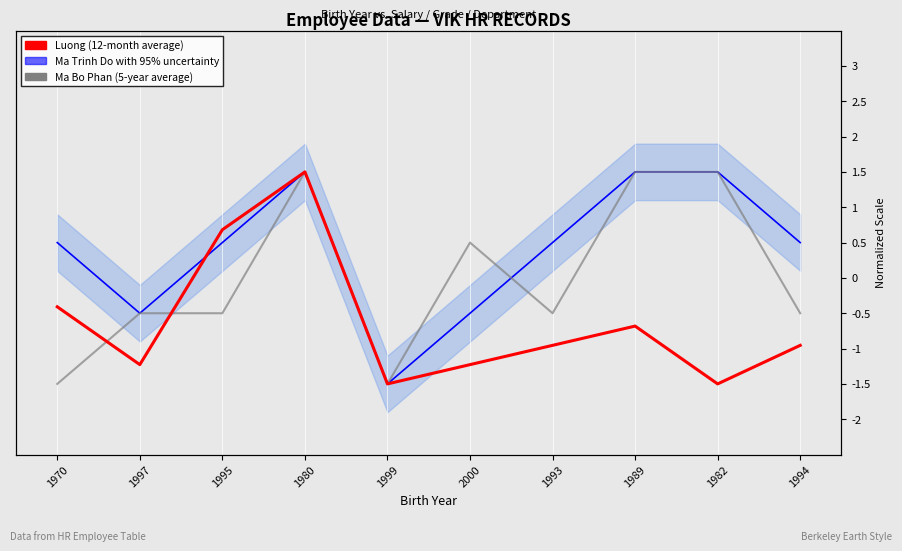

Count the Ma Trinh Do (regional expectation) values in the range 0 to 1.

4